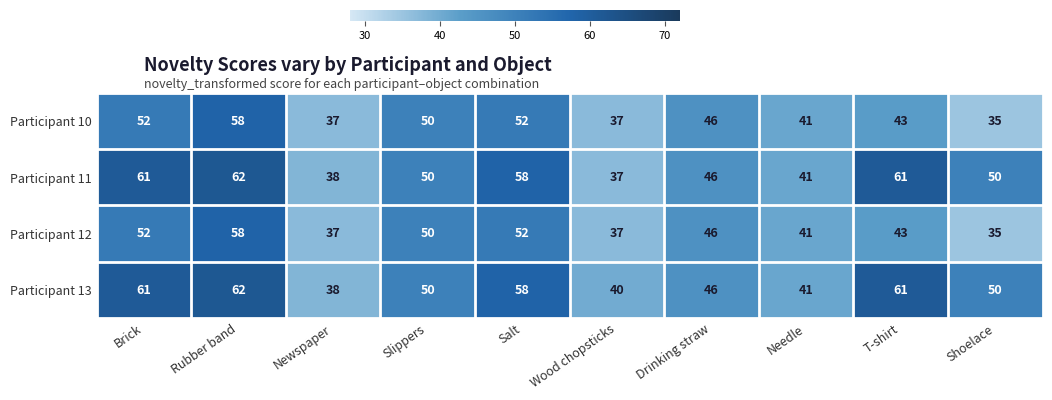

The value of Participant 13 at Slippers is 50. True or false?

True